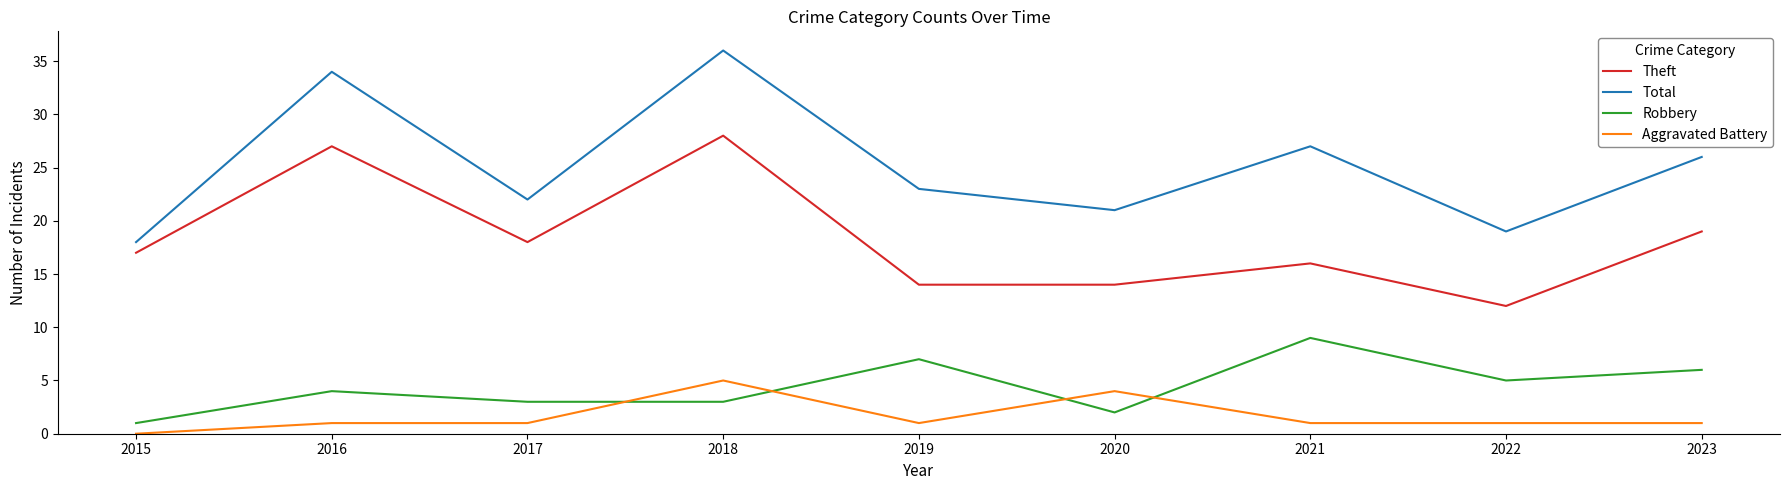

What are all the series names shown in the legend?

Theft, Total, Robbery, Aggravated Battery